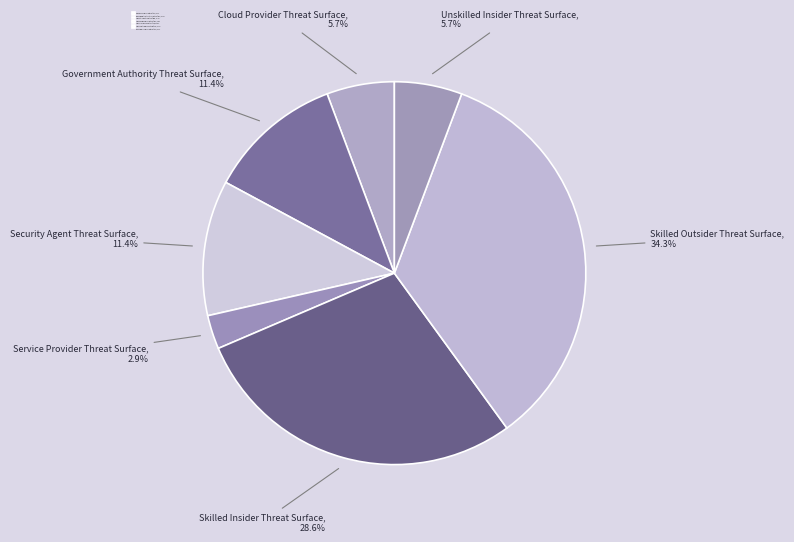

Is it true that Security Agent Threat Surface is 11% of the pie?

True